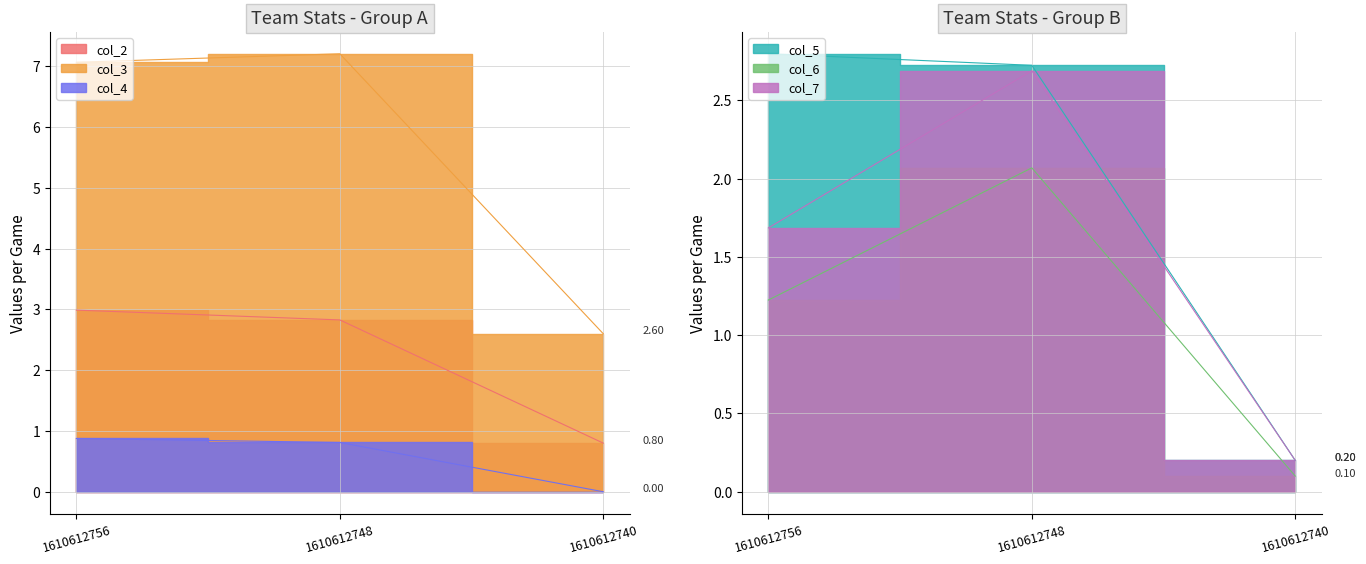

Rank the series by their maximum value, from lowest to highest.

col_4, col_6, col_7, col_5, col_2, col_3